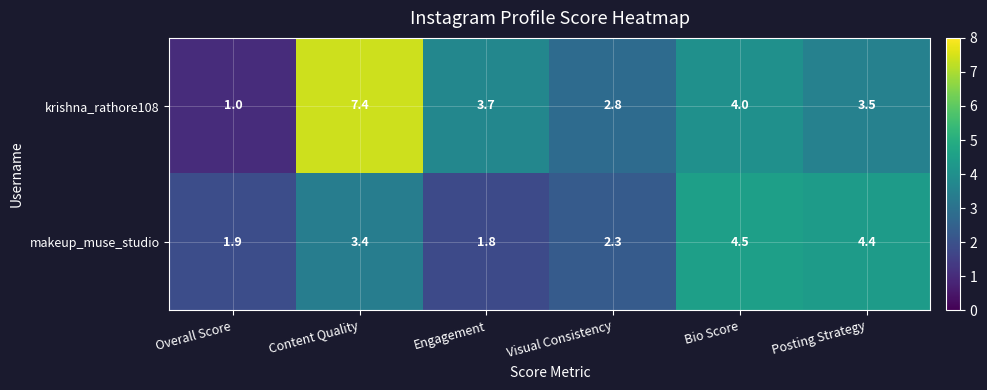

What is the sum of the makeup_muse_studio values at Engagement and Visual Consistency?

4.1